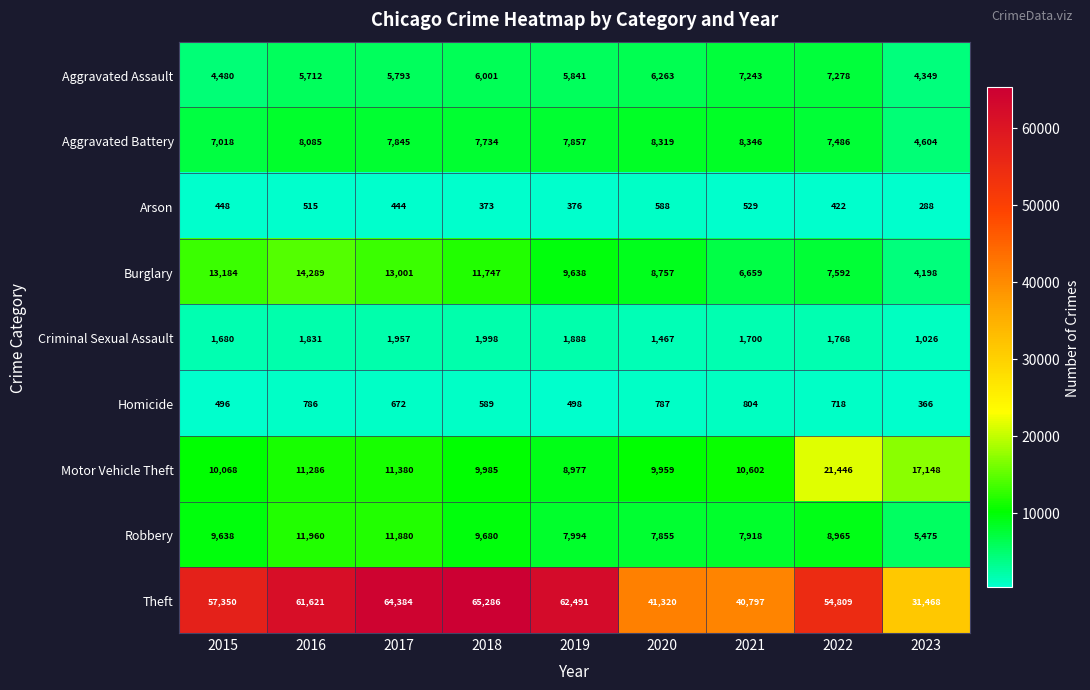

Which label corresponds to the largest value in the chart?

2018